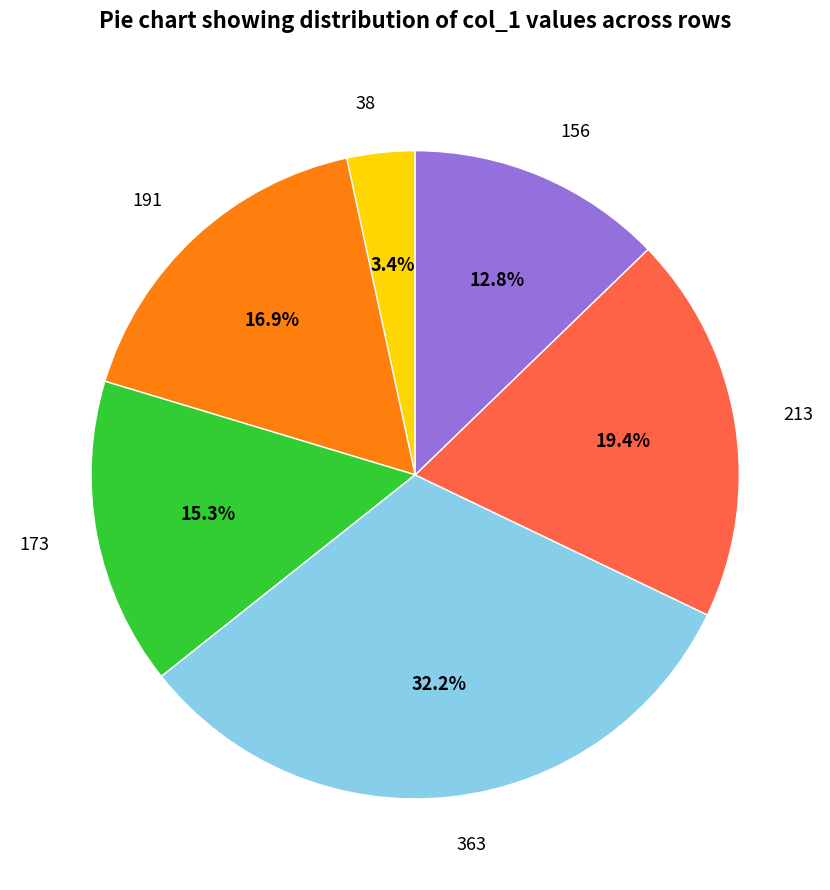

Does any single category account for the majority?

No